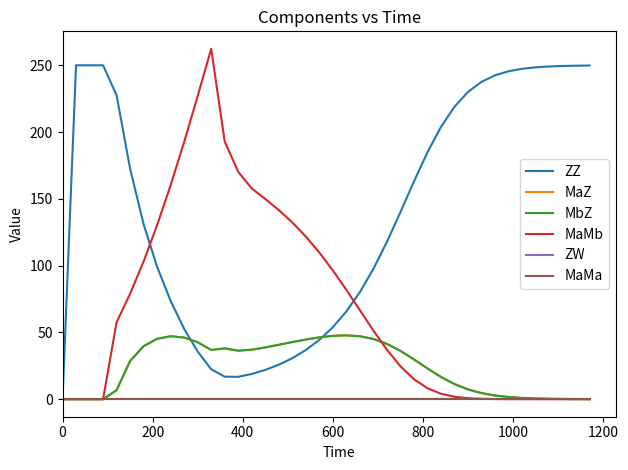

Does the chart have visible grid lines?

No